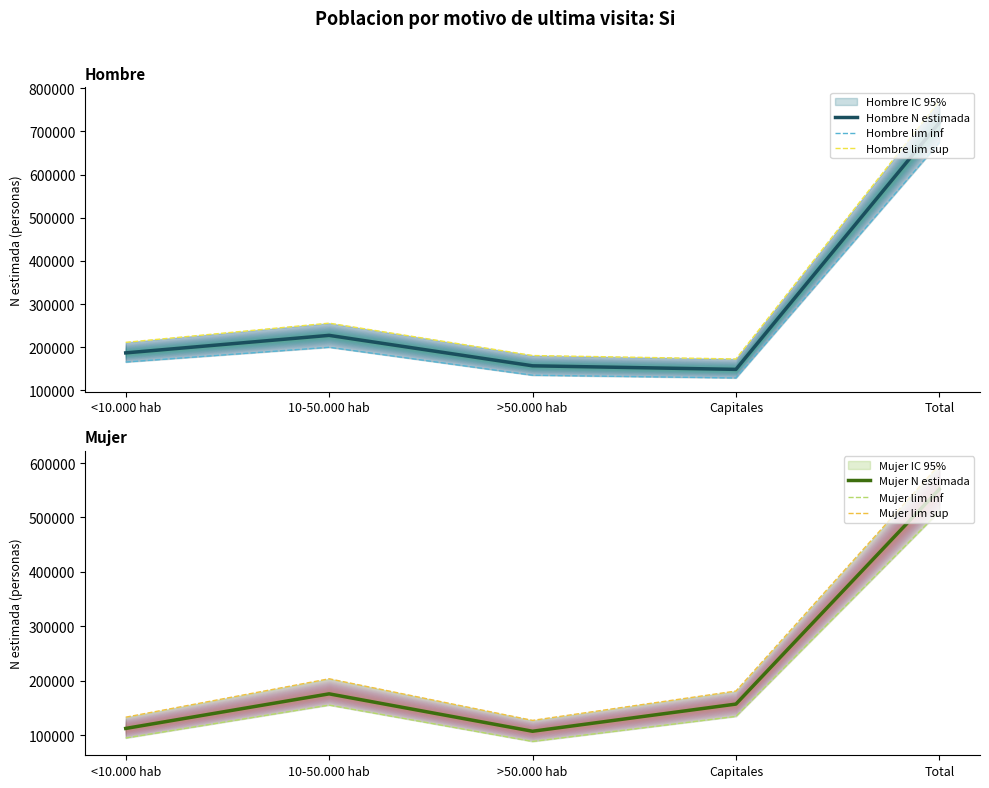

What position from the right is 10-50.000 hab?

4